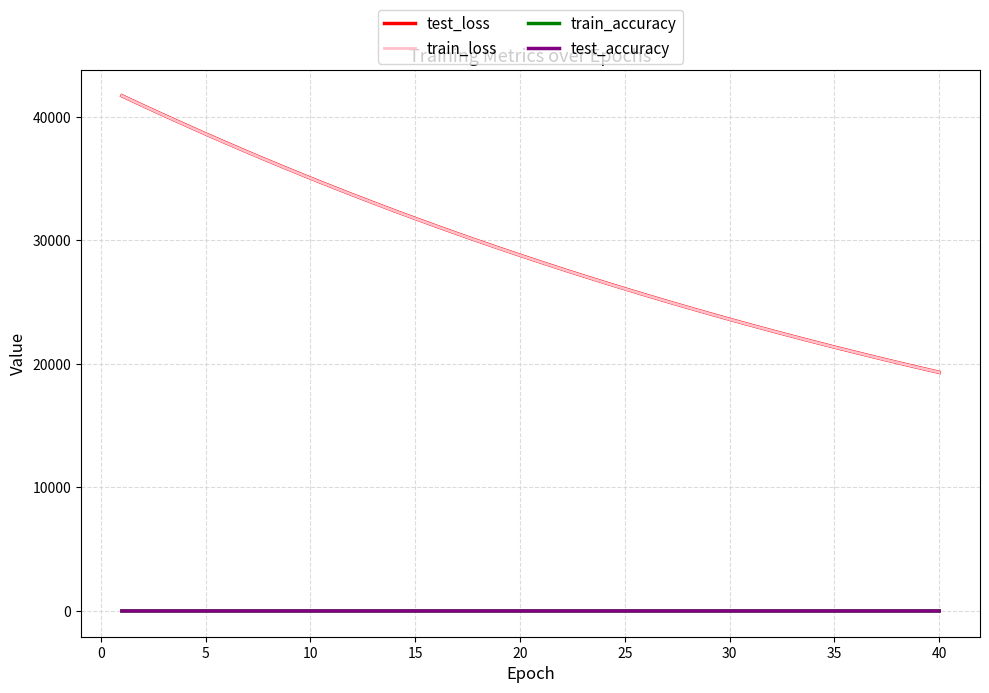

What is the highest value of the test_loss series?

41700.9